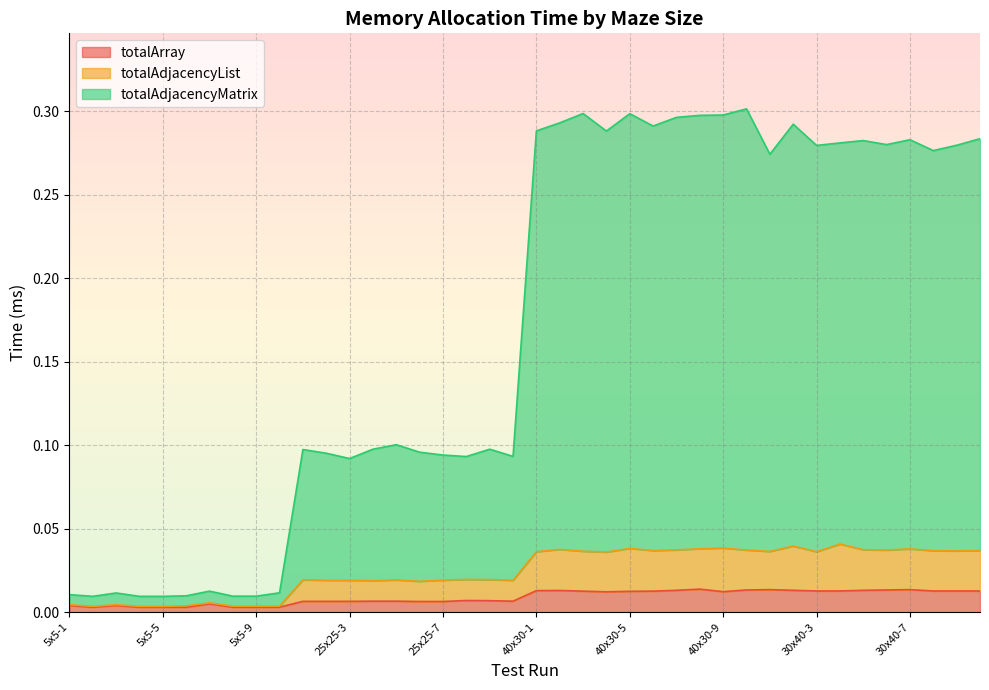

Rank the series by their maximum value, from highest to lowest.

totalAdjacencyMatrix, totalAdjacencyList, totalArray